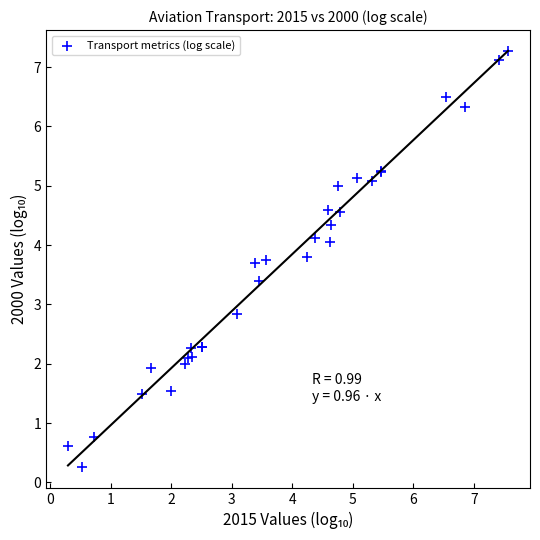

What Y value in the scatter plot is closest to 3?

2.8